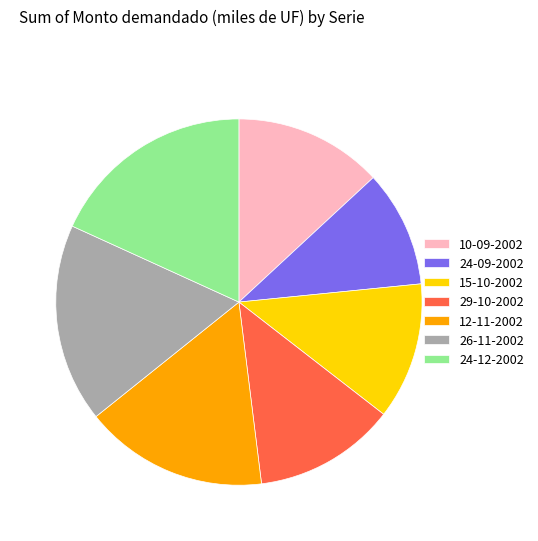

Is the sum of 26-11-2002 and 24-12-2002 greater than half?

No